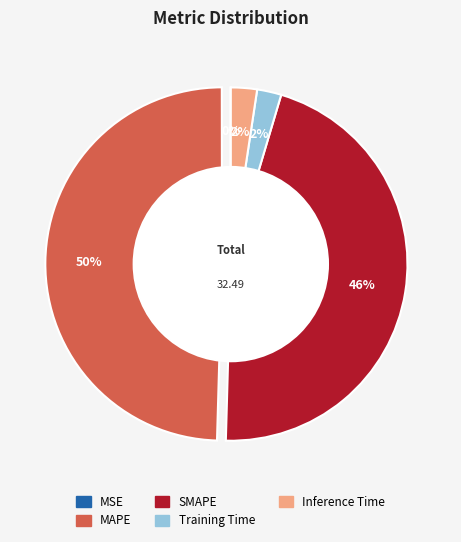

Which slice is the largest?

MAPE